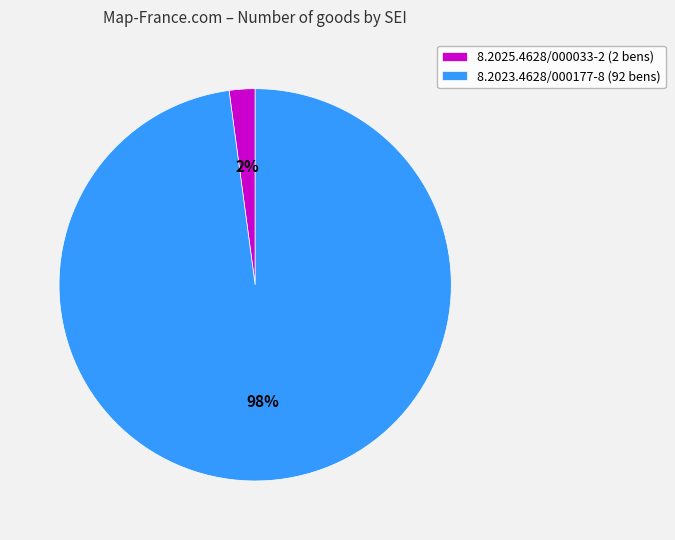

How many segments does this pie chart have?

2